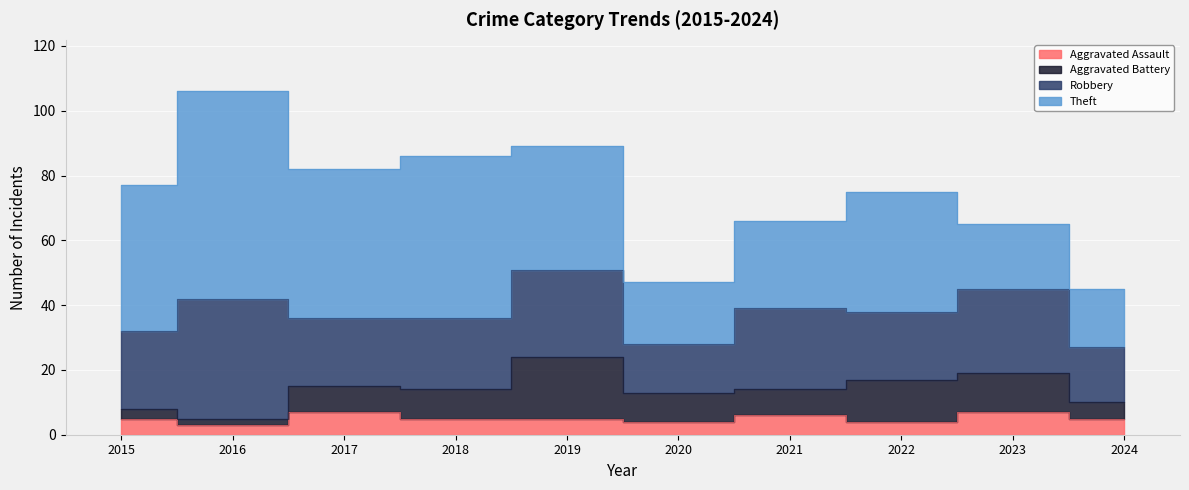

Is the value of Theft at 2023 greater than the value of Aggravated Battery at 2015?

Yes